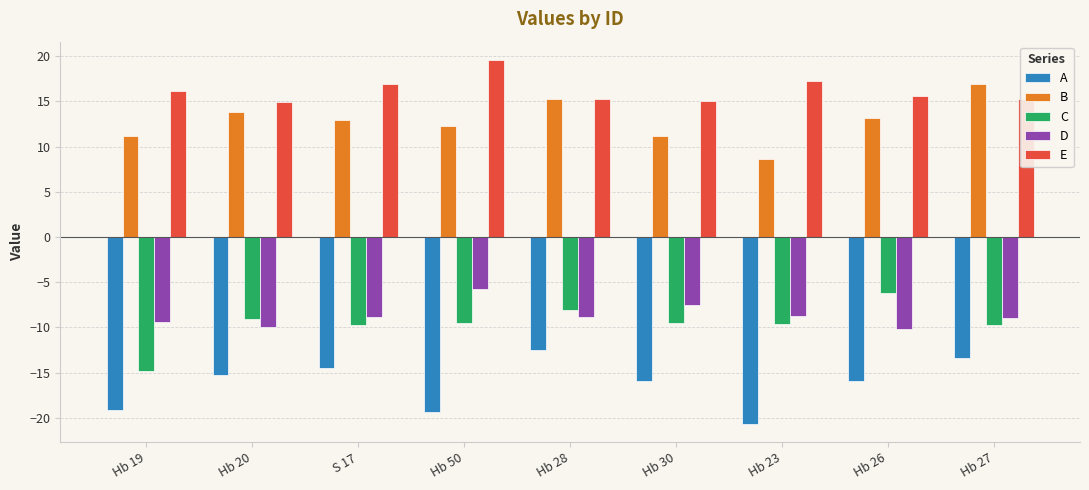

How many bars are there in total?

45